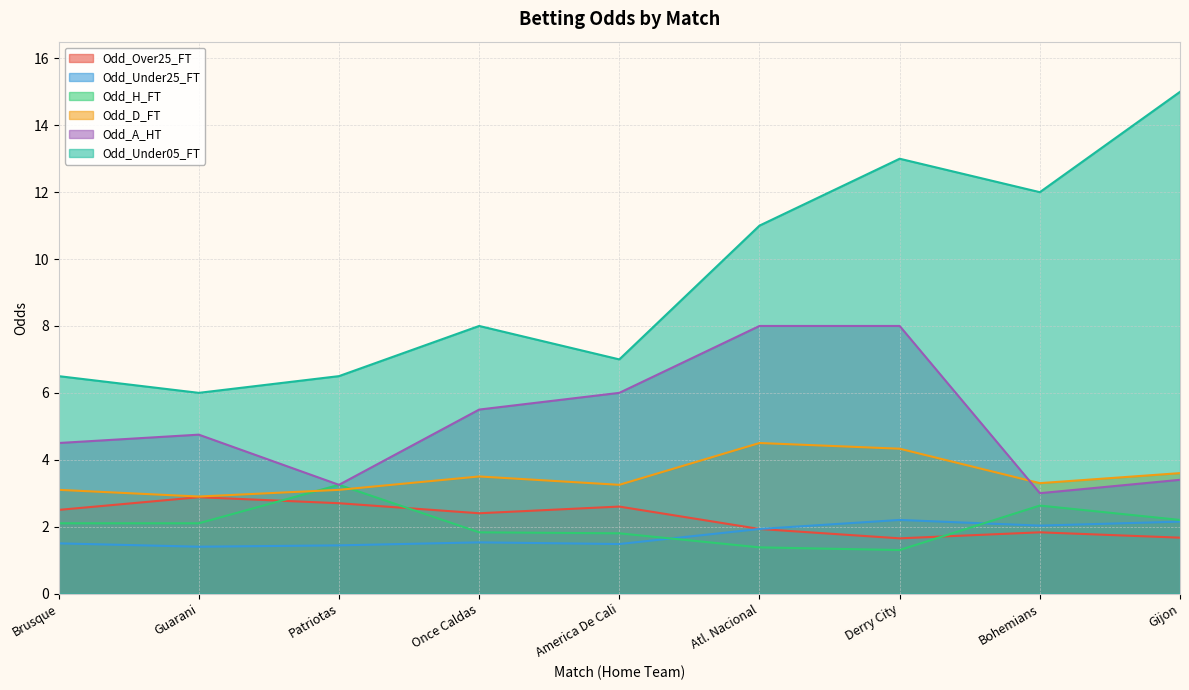

Reading right to left, extract all data points from this chart.

Odd_Over25_FT: Gijon=1.7	Bohemians=1.8	Derry City=1.6	Atl. Nacional=1.9	America De Cali=2.6	Once Caldas=2.4	Patriotas=2.7	Guarani=2.9	Brusque=2.5
Odd_Under25_FT: Gijon=2.1	Bohemians=2.0	Derry City=2.2	Atl. Nacional=1.9	America De Cali=1.5	Once Caldas=1.5	Patriotas=1.4	Guarani=1.4	Brusque=1.5
Odd_H_FT: Gijon=2.2	Bohemians=2.6	Derry City=1.3	Atl. Nacional=1.4	America De Cali=1.8	Once Caldas=1.8	Patriotas=3.2	Guarani=2.1	Brusque=2.1
Odd_D_FT: Gijon=3.6	Bohemians=3.3	Derry City=4.3	Atl. Nacional=4.5	America De Cali=3.2	Once Caldas=3.5	Patriotas=3.1	Guarani=2.9	Brusque=3.1
Odd_A_HT: Gijon=3.4	Bohemians=3.0	Derry City=8.0	Atl. Nacional=8.0	America De Cali=6.0	Once Caldas=5.5	Patriotas=3.2	Guarani=4.8	Brusque=4.5
Odd_Under05_FT: Gijon=15.0	Bohemians=12.0	Derry City=13.0	Atl. Nacional=11.0	America De Cali=7.0	Once Caldas=8.0	Patriotas=6.5	Guarani=6.0	Brusque=6.5